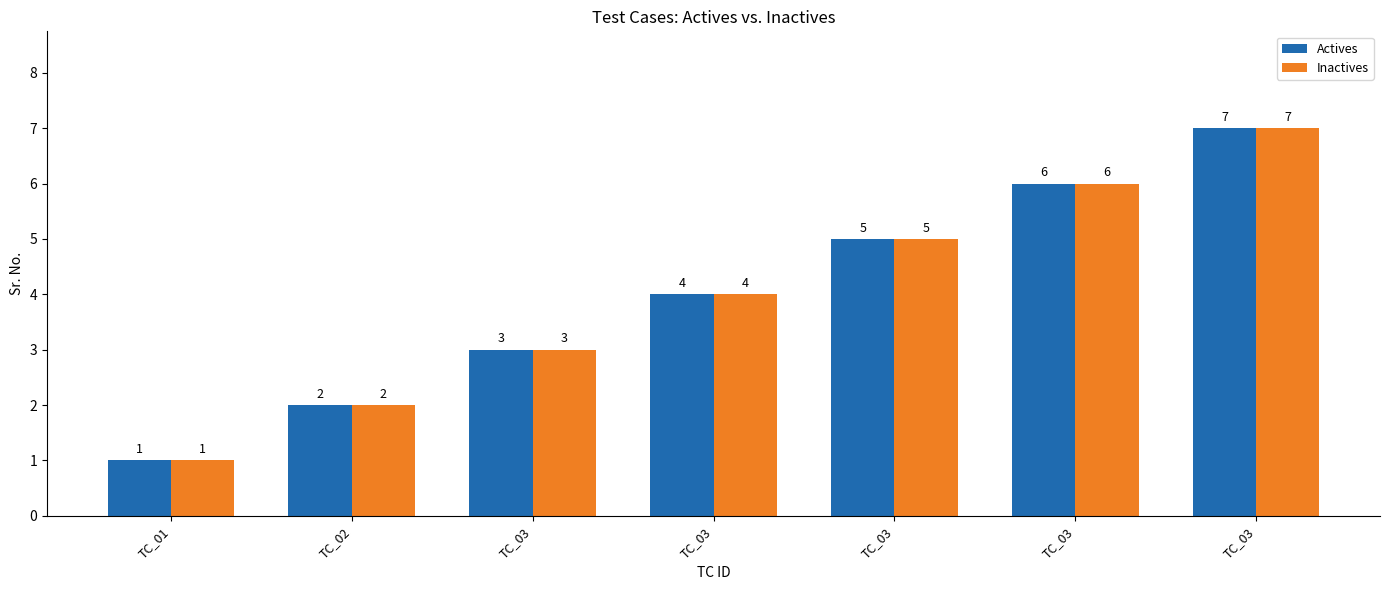

Read the Actives value at TC_03.

3